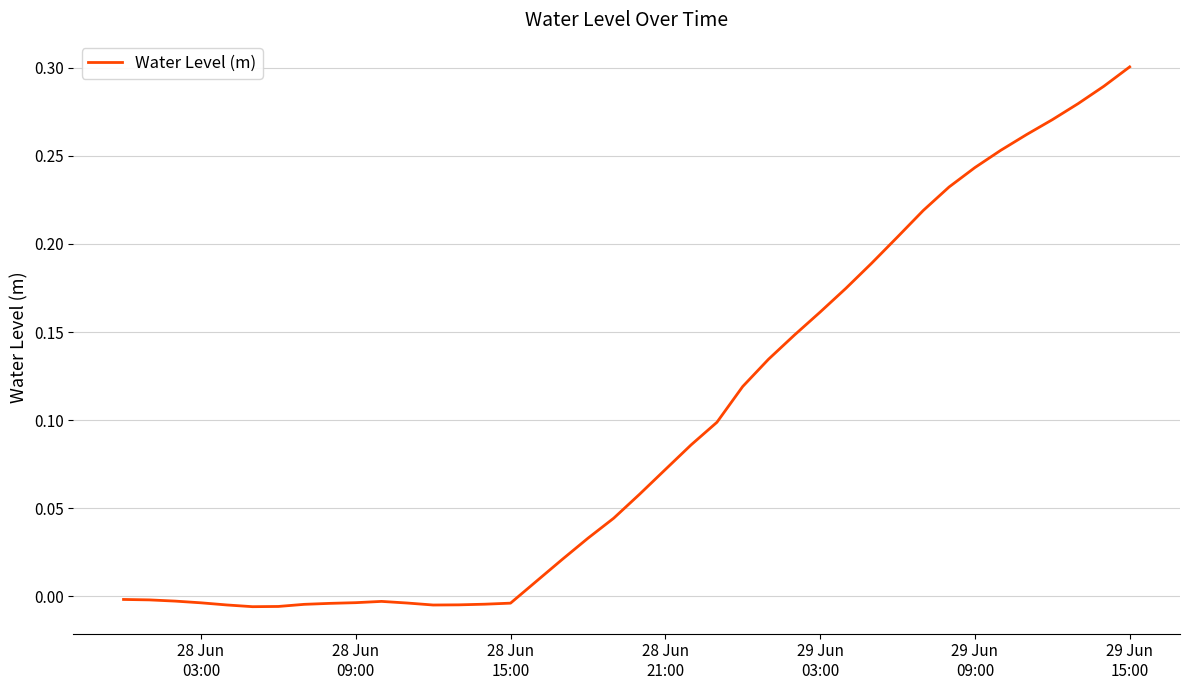

How many lines are shown in the chart?

1